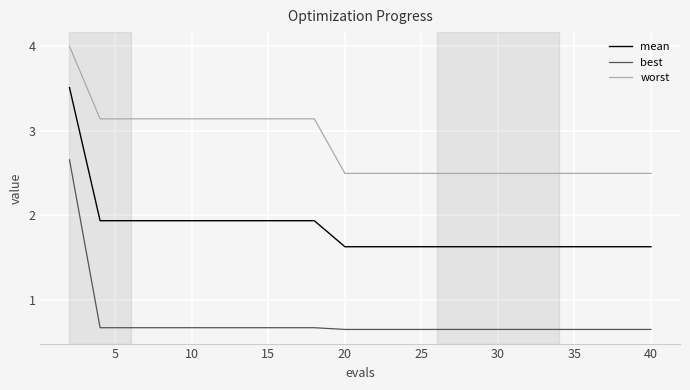

What is the highest value of the worst series?

4.0